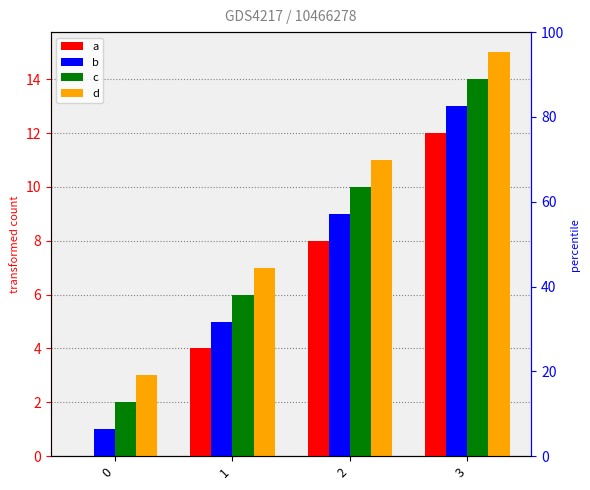

At which label is c closest to 8?

1